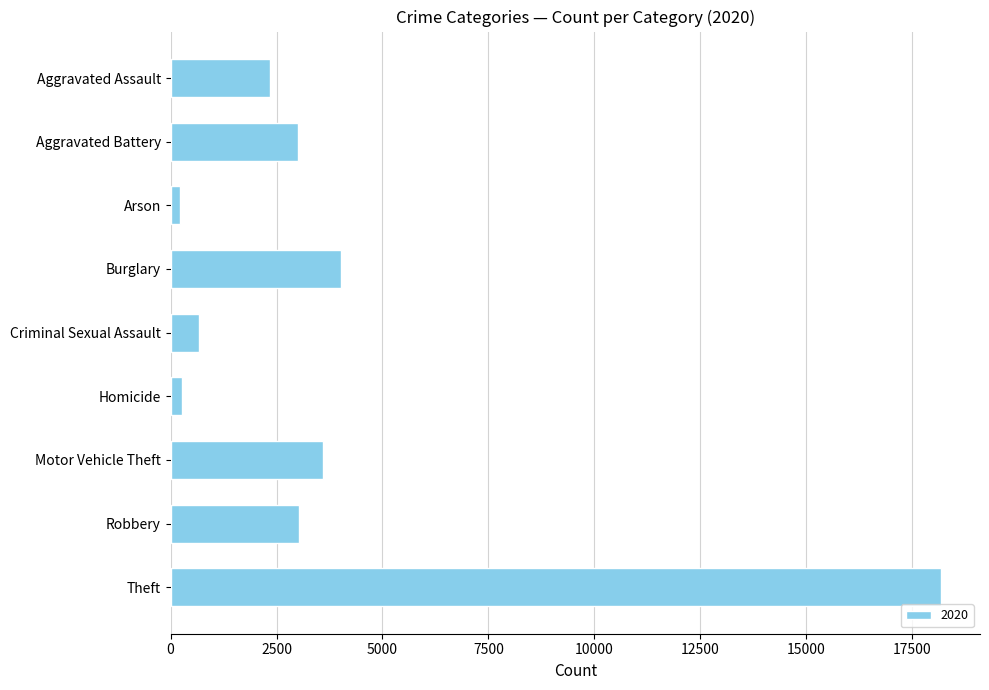

What is the maximum value shown in the chart?

18191